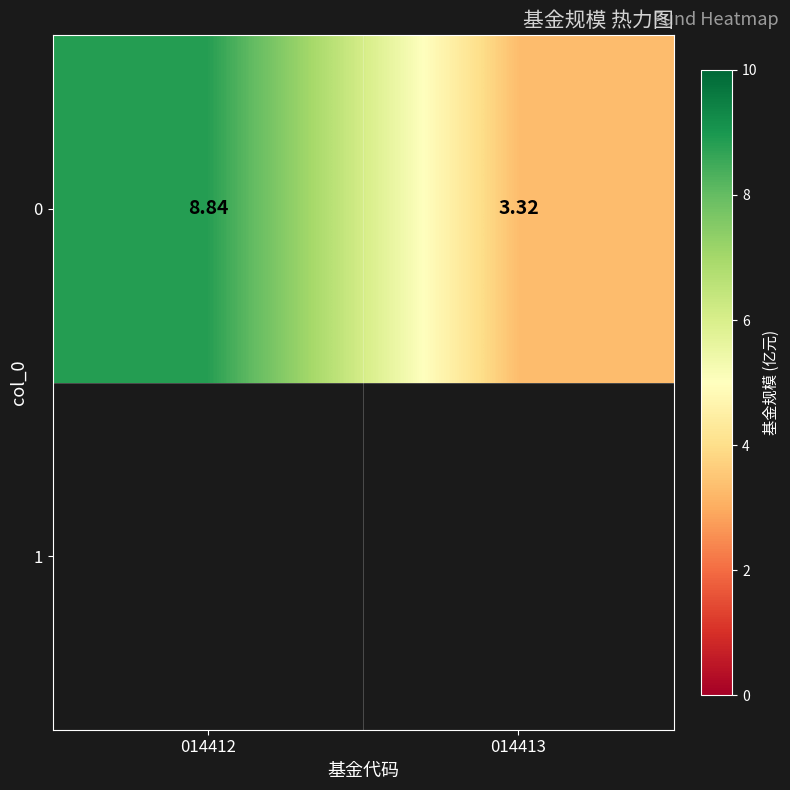

Where is the data nearest to the value 6?

014413